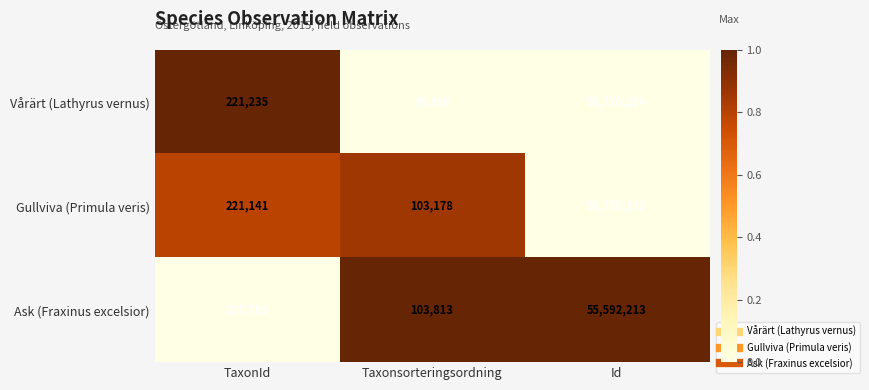

What is the greatest value displayed?

55592213